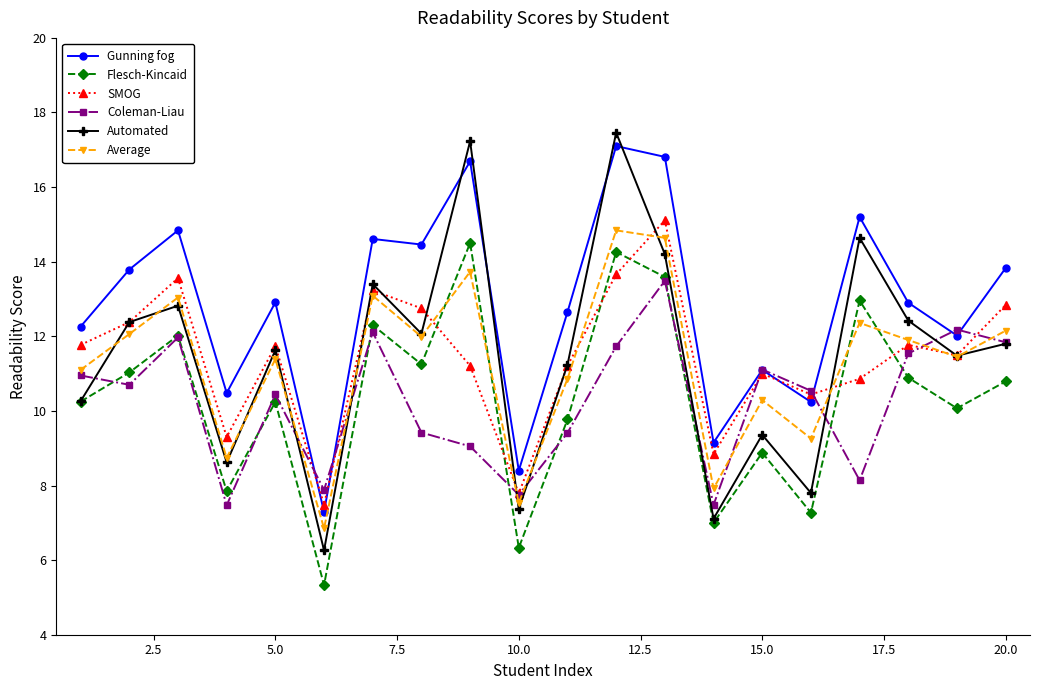

What is the smallest value displayed?

5.3